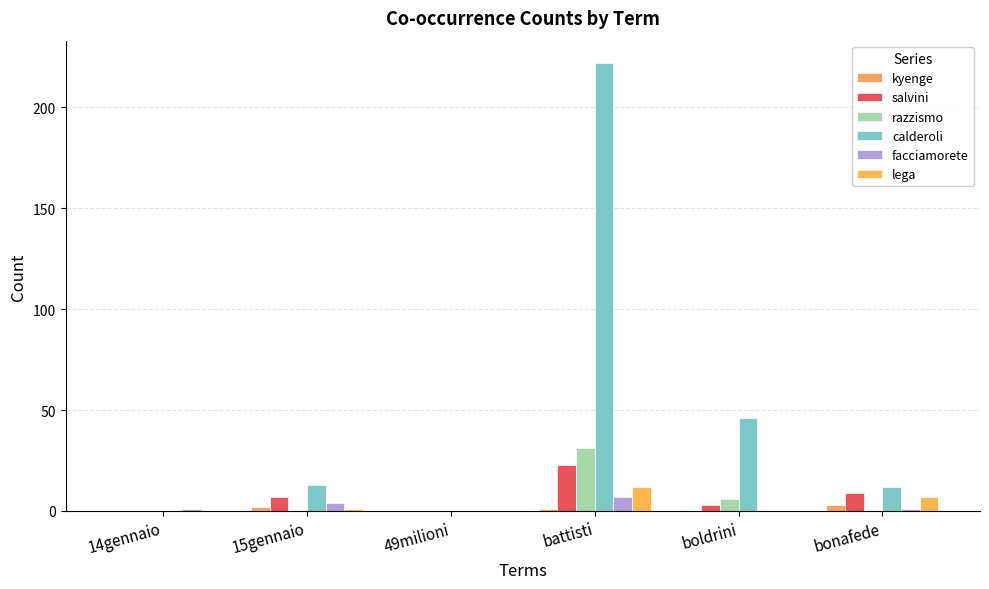

Reading left to right, what are all the values shown in this chart?

kyenge: 0	2	0	1	0	3
salvini: 0	7	0	23	3	9
razzismo: 0	0	0	31	6	0
calderoli: 0	13	0	222	46	12
facciamorete: 1	4	0	7	0	1
lega: 0	1	0	12	0	7